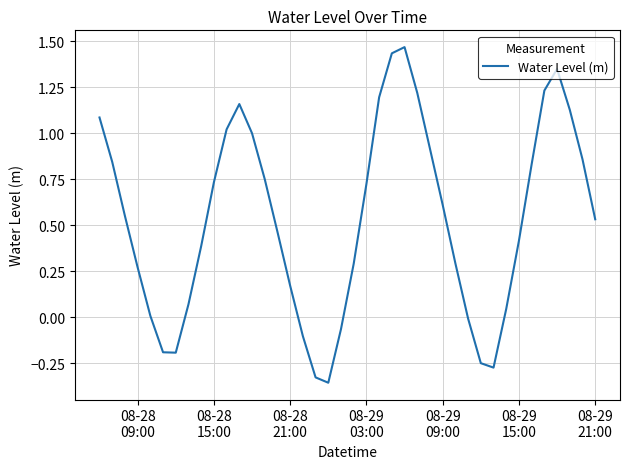

What is the difference between the maximum and minimum values?

1.8